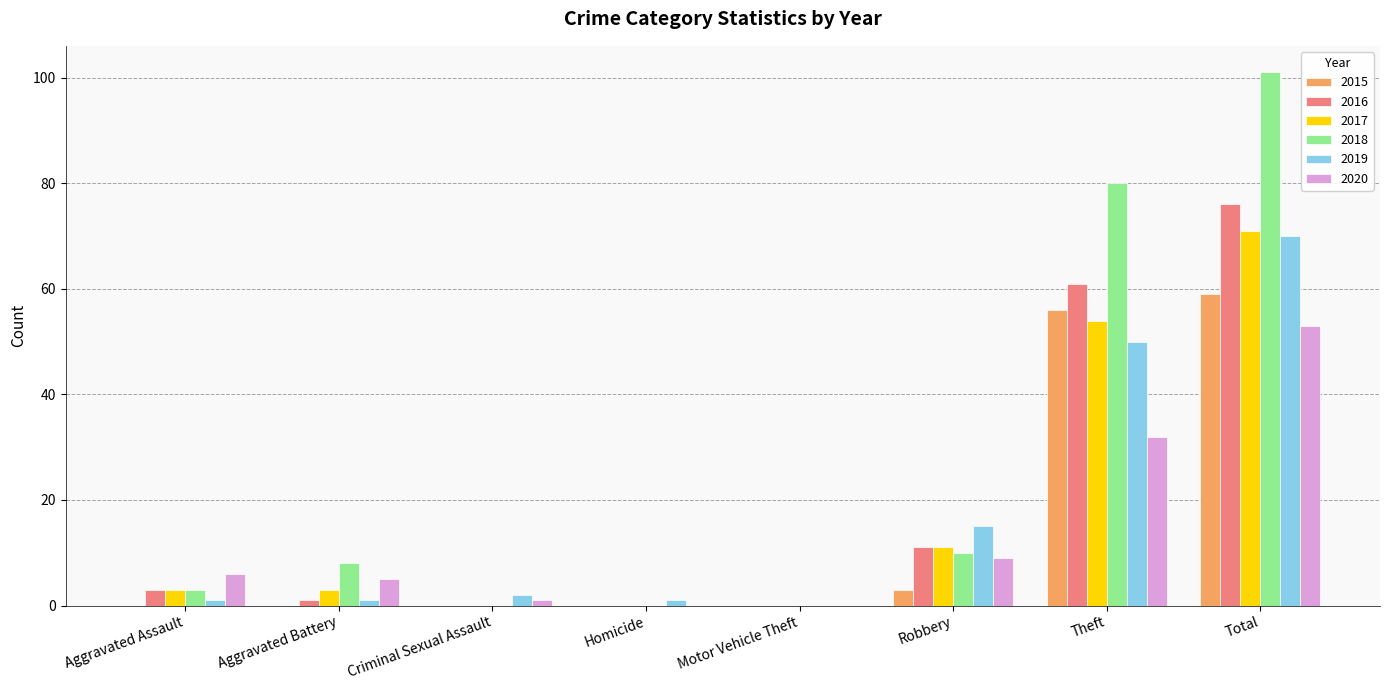

How many groups of bars are there?

8